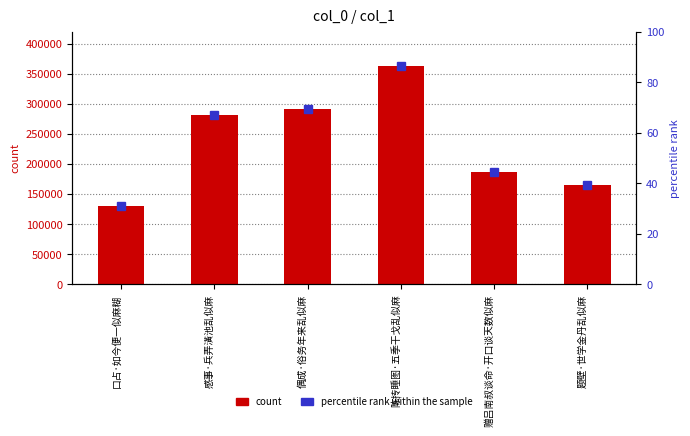

Where is the data nearest to the value 246837?

感事·兵弄潢池乱似麻